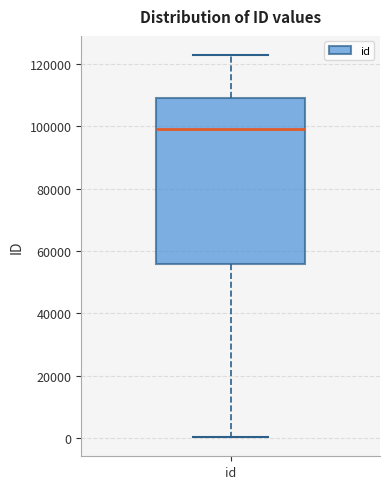

Transcribe this box plot: give where the median line is, the range the box spans, and where the two whiskers end, as read against the y-axis. The values are not printed on the chart, so give them approximately, as read against the axis.

median 98000, box 56000 to 110000, whiskers 0 to 122000